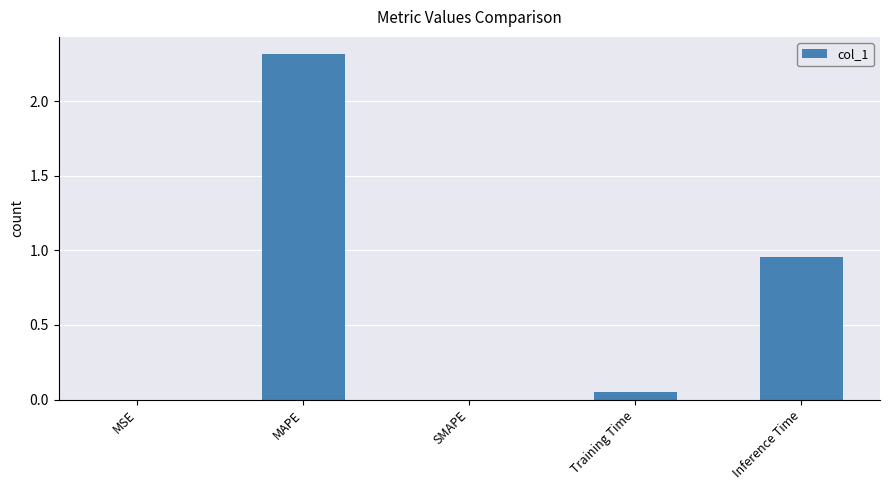

What is the sum of all values?

3.3